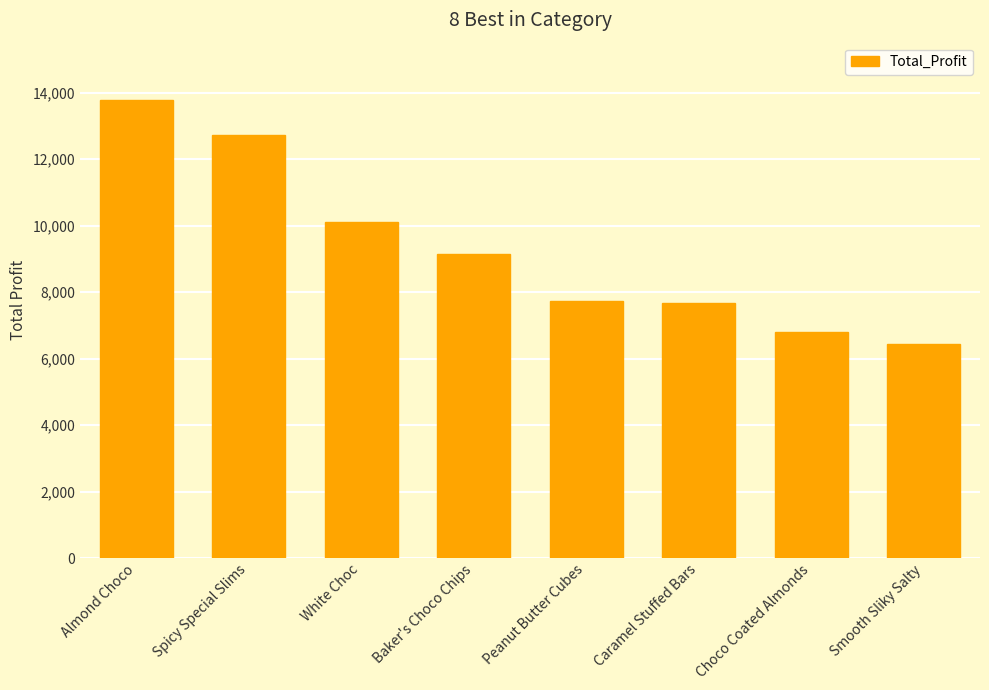

The value at Choco Coated Almonds is 6802.9. True or false?

True